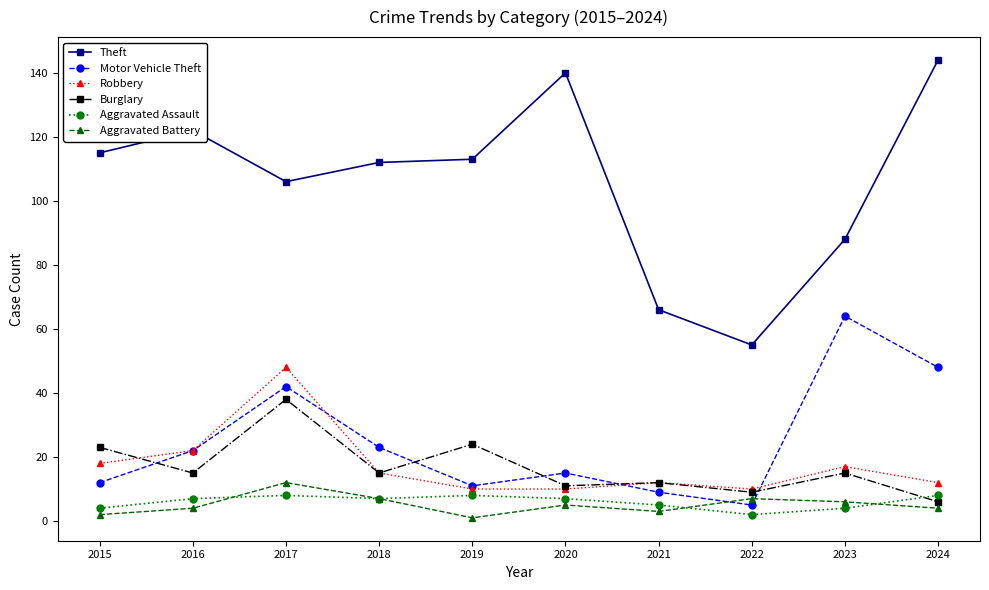

True or false: Robbery and Aggravated Assault cross at least once.

False